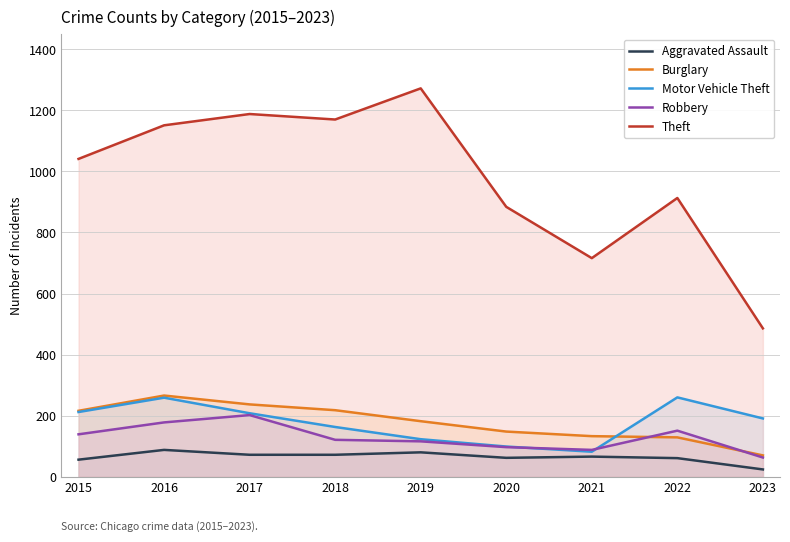

How many interior local peaks does the Aggravated Assault series have?

3